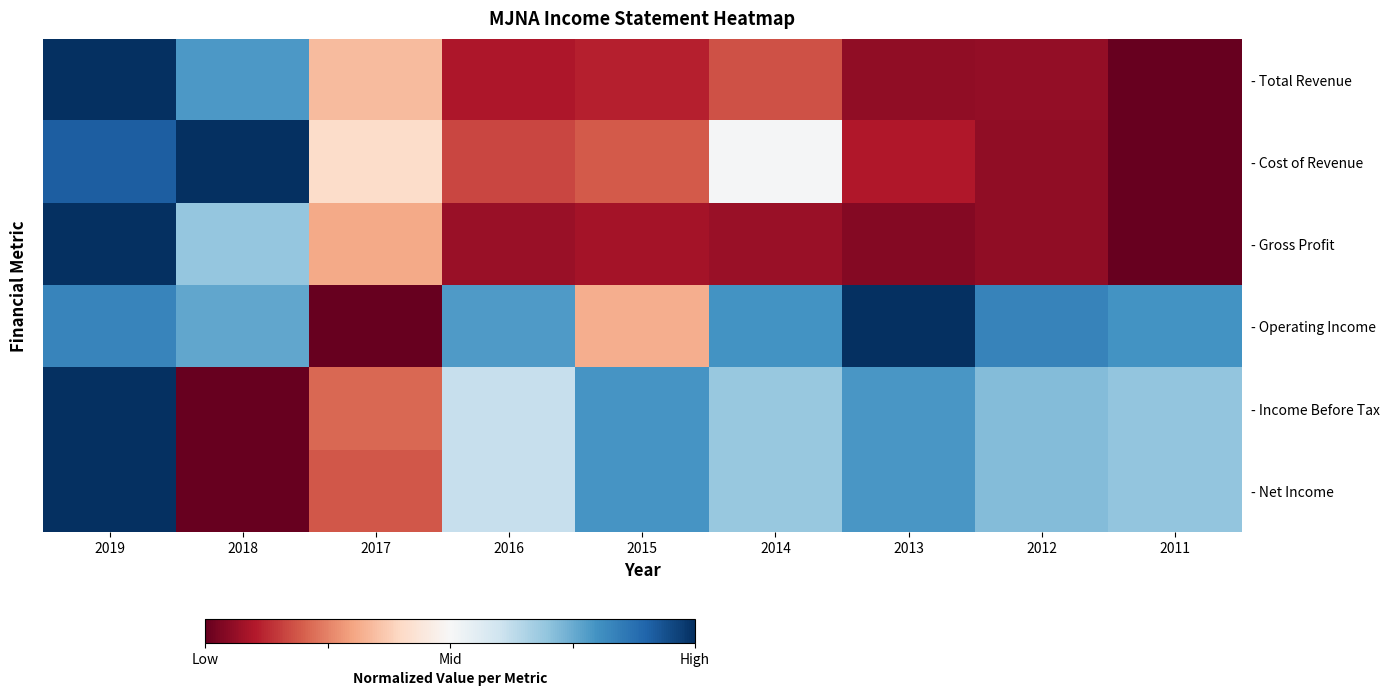

What is the sum of the - Total Revenue values at 2017 and 2014?

0.5